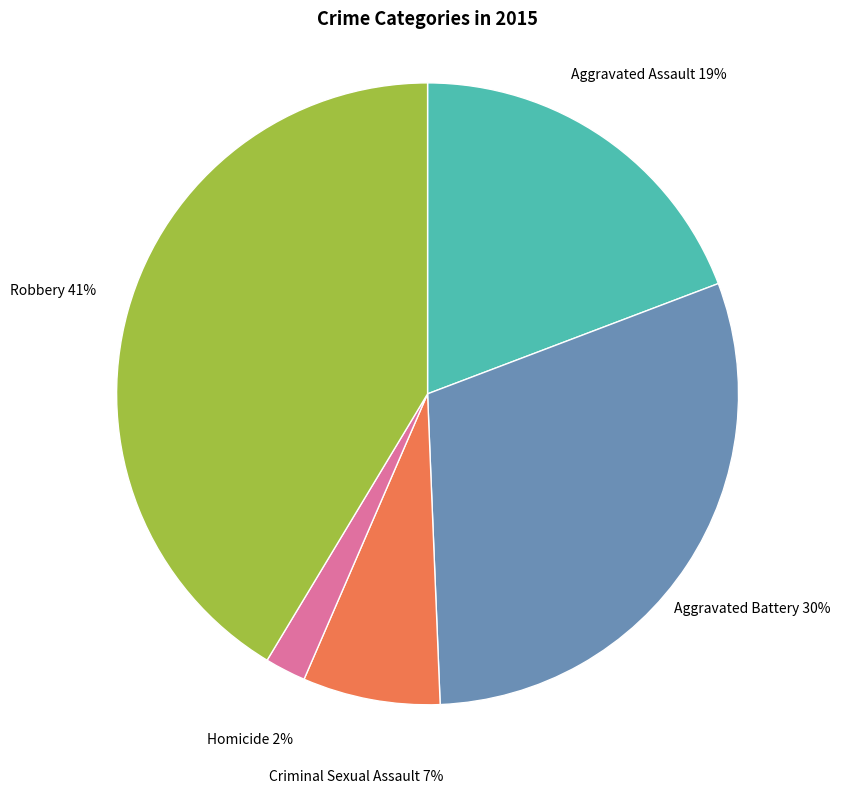

Does any single category account for the majority?

No